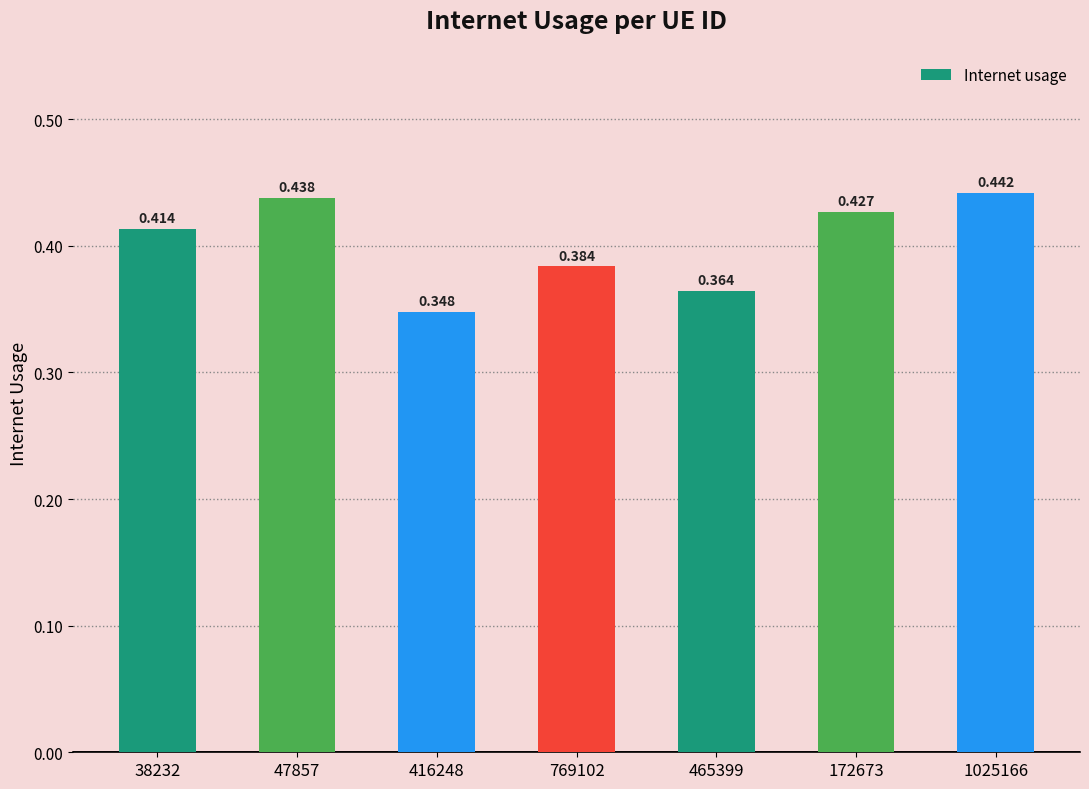

What is the sum of the values at 1025166 and 47857?

0.9